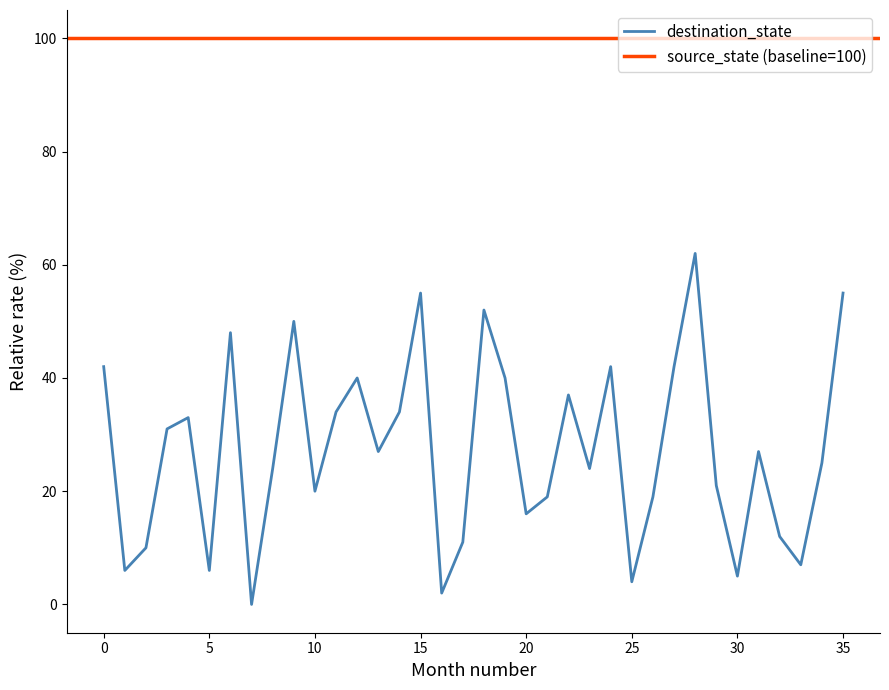

What is the difference between the maximum and minimum values?

62